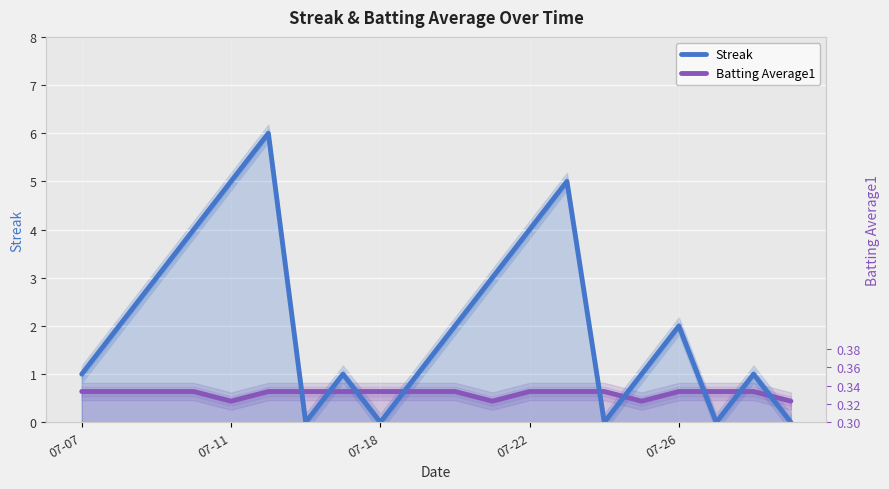

What is the difference between the highest and lowest values at 6?

0.6